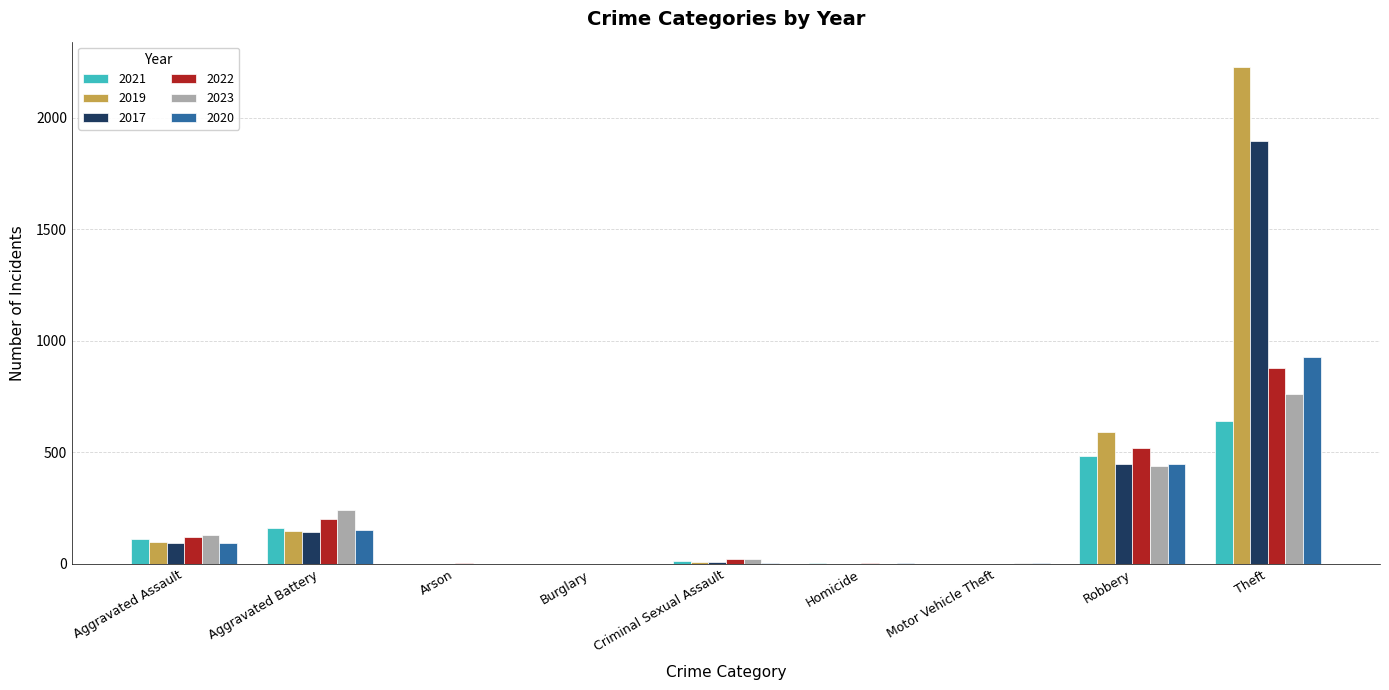

What is the sum of all 2020 values?

1634